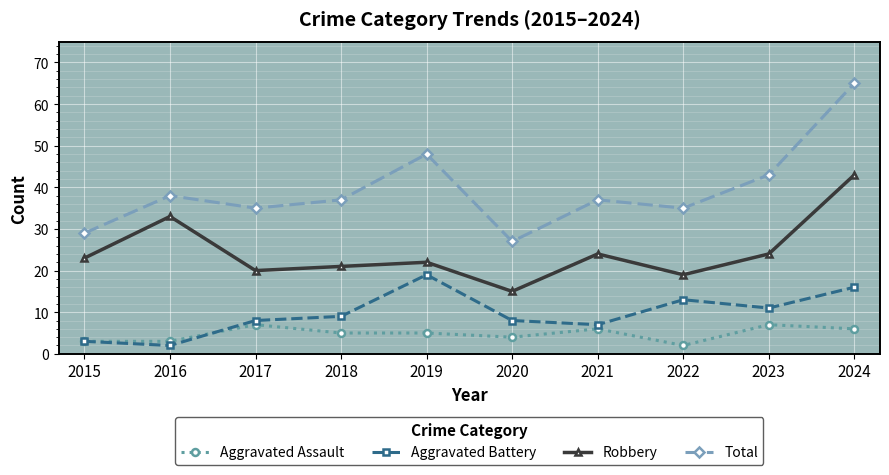

At 2022, list the series in order from smallest to largest.

Aggravated Assault, Aggravated Battery, Robbery, Total